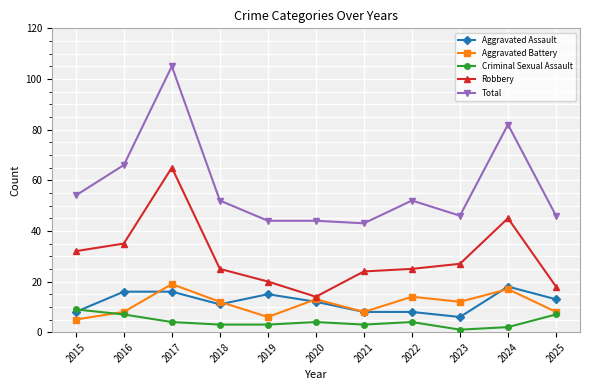

Reading right to left, extract all data points from this chart.

Aggravated Assault: 2025=13	2024=18	2023=6	2022=8	2021=8	2020=12	2019=15	2018=11	2017=16	2016=16	2015=8
Aggravated Battery: 2025=8	2024=17	2023=12	2022=14	2021=8	2020=13	2019=6	2018=12	2017=19	2016=8	2015=5
Criminal Sexual Assault: 2025=7	2024=2	2023=1	2022=4	2021=3	2020=4	2019=3	2018=3	2017=4	2016=7	2015=9
Robbery: 2025=18	2024=45	2023=27	2022=25	2021=24	2020=14	2019=20	2018=25	2017=65	2016=35	2015=32
Total: 2025=46	2024=82	2023=46	2022=52	2021=43	2020=44	2019=44	2018=52	2017=105	2016=66	2015=54